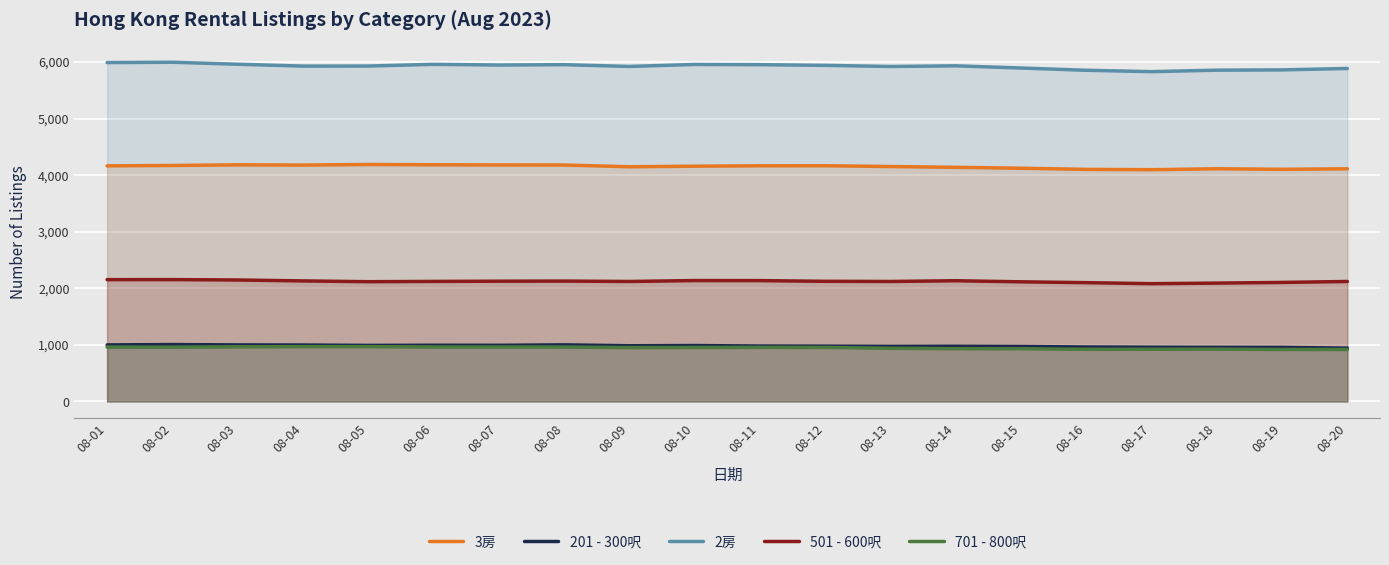

Reading left to right, transcribe all the data shown in this chart.

3房: 08-01=4164	08-02=4171	08-03=4182	08-04=4178	08-05=4188	08-06=4183	08-07=4180	08-08=4179	08-09=4148	08-10=4158	08-11=4165	08-12=4166	08-13=4152	08-14=4138	08-15=4122	08-16=4102	08-17=4096	08-18=4113	08-19=4103	08-20=4112
201 - 300呎: 08-01=1000	08-02=1006	08-03=1000	08-04=998	08-05=991	08-06=994	08-07=993	08-08=1001	08-09=985	08-10=989	08-11=980	08-12=978	08-13=974	08-14=976	08-15=972	08-16=963	08-17=959	08-18=957	08-19=956	08-20=943
2房: 08-01=5989	08-02=5995	08-03=5960	08-04=5927	08-05=5928	08-06=5958	08-07=5946	08-08=5952	08-09=5921	08-10=5956	08-11=5952	08-12=5940	08-13=5920	08-14=5932	08-15=5893	08-16=5853	08-17=5829	08-18=5855	08-19=5860	08-20=5885
501 - 600呎: 08-01=2153	08-02=2154	08-03=2147	08-04=2131	08-05=2117	08-06=2122	08-07=2126	08-08=2128	08-09=2121	08-10=2137	08-11=2136	08-12=2124	08-13=2121	08-14=2134	08-15=2115	08-16=2100	08-17=2082	08-18=2092	08-19=2104	08-20=2121
701 - 800呎: 08-01=961	08-02=960	08-03=966	08-04=969	08-05=969	08-06=963	08-07=963	08-08=962	08-09=952	08-10=954	08-11=956	08-12=955	08-13=940	08-14=933	08-15=932	08-16=922	08-17=923	08-18=924	08-19=919	08-20=919